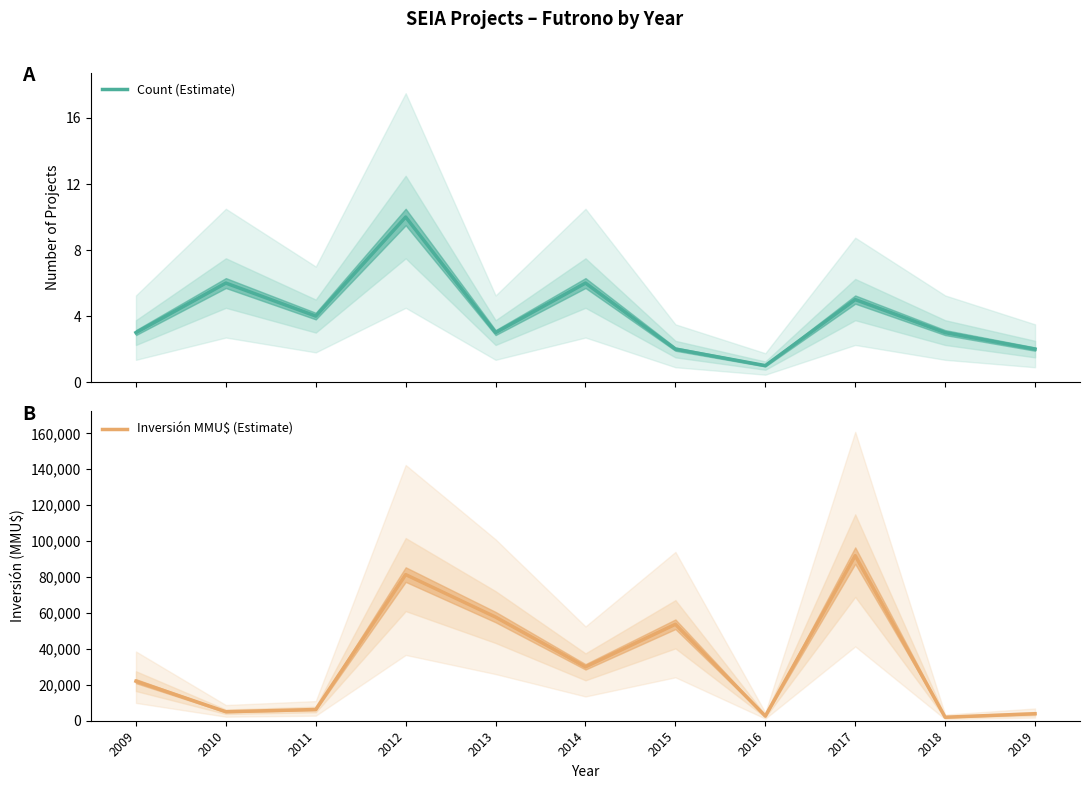

Is it true that Inversión MMU$ (Estimate) equals 1338 at 2018?

False